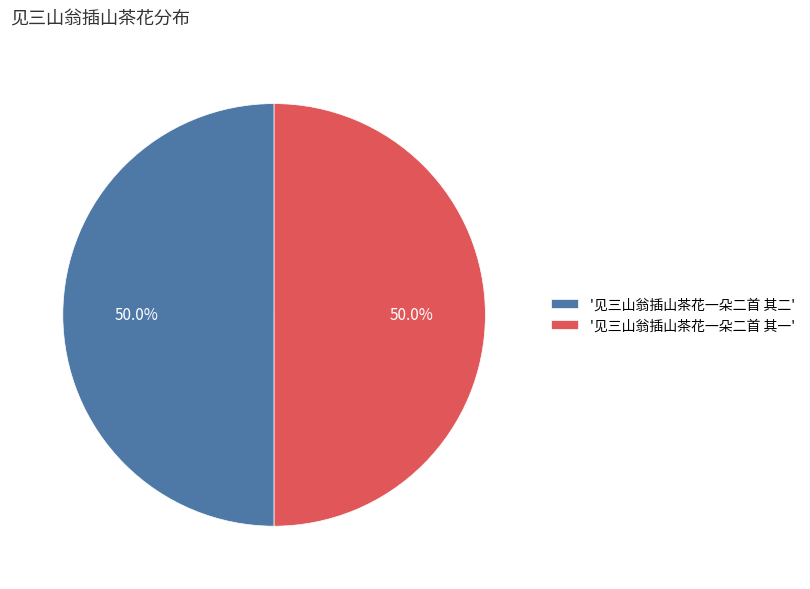

Count the number of slices in the pie.

2